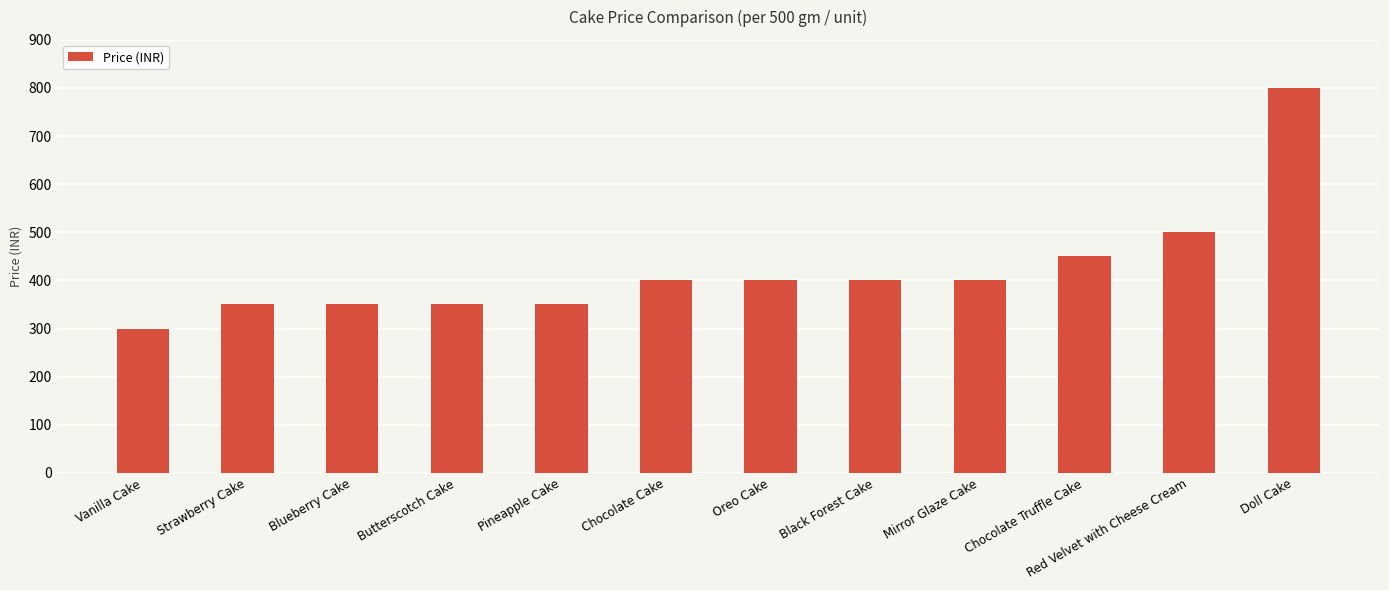

Which label corresponds to the smallest value in the chart?

Vanilla Cake